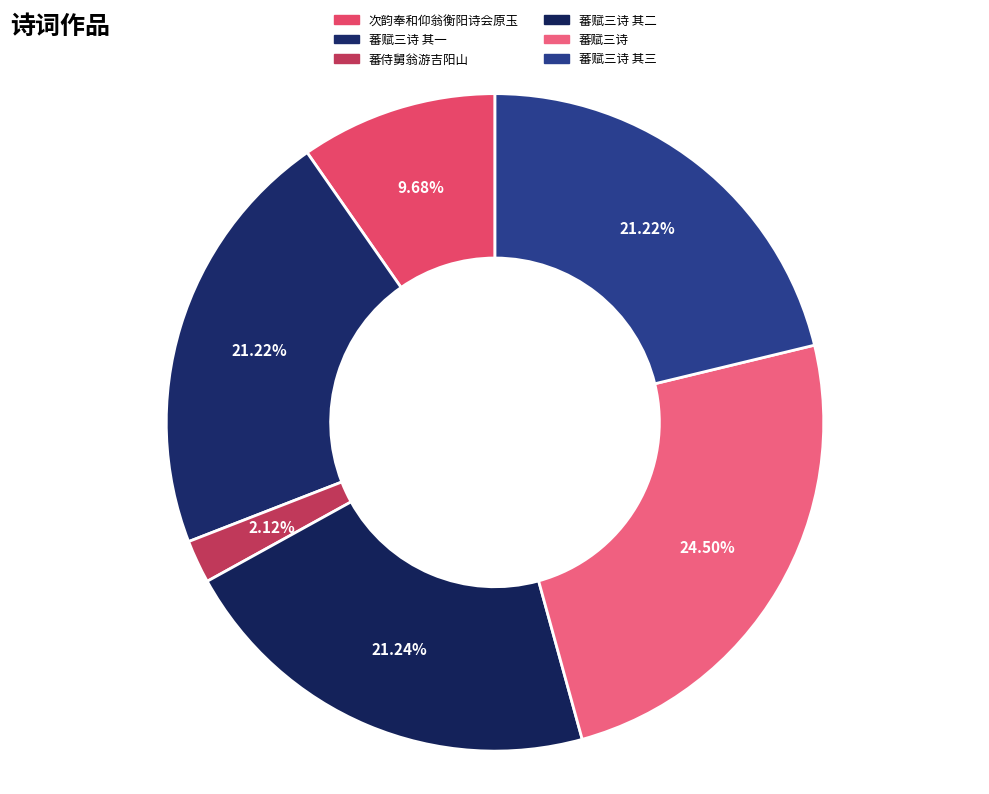

Which slice is the smallest?

蕃侍舅翁游吉阳山